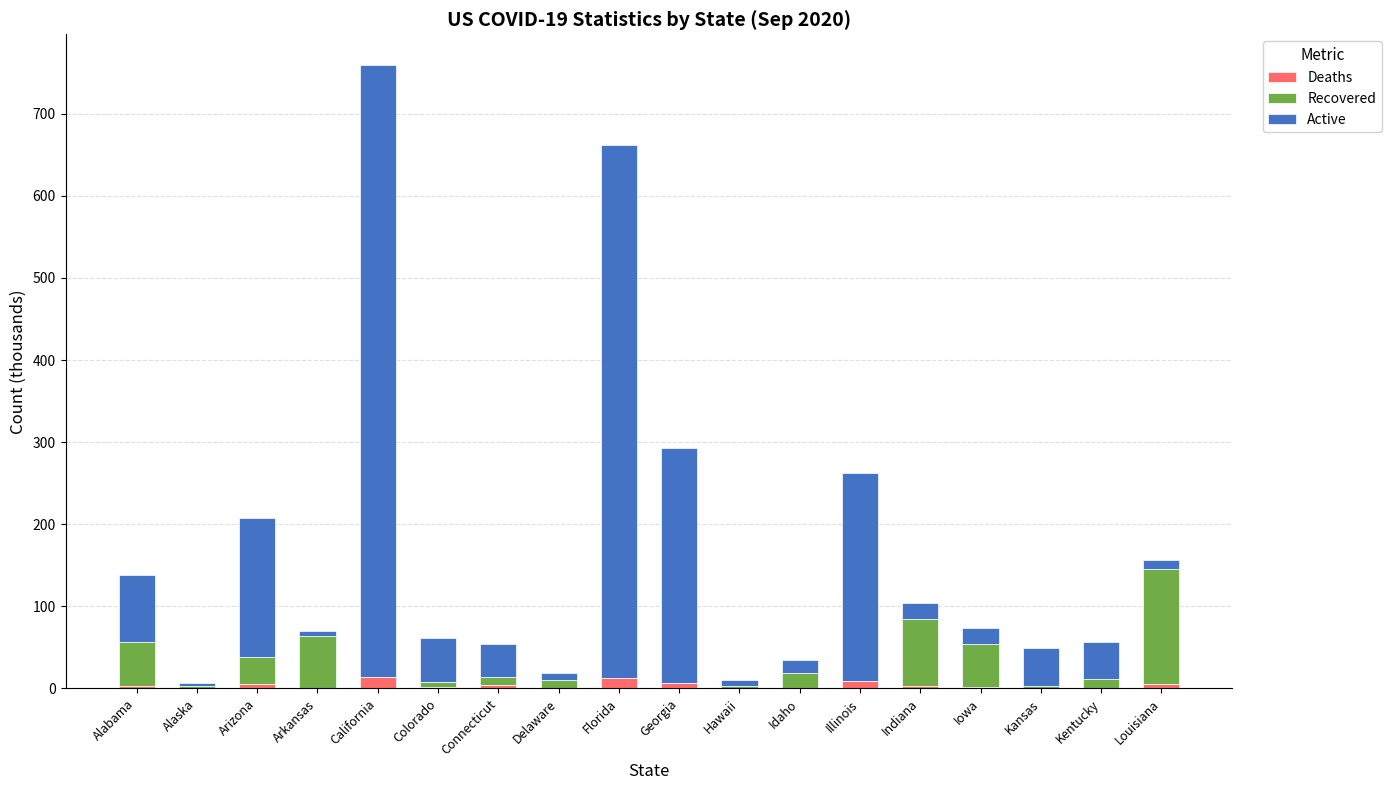

At which category is the sum across all series the highest?

California